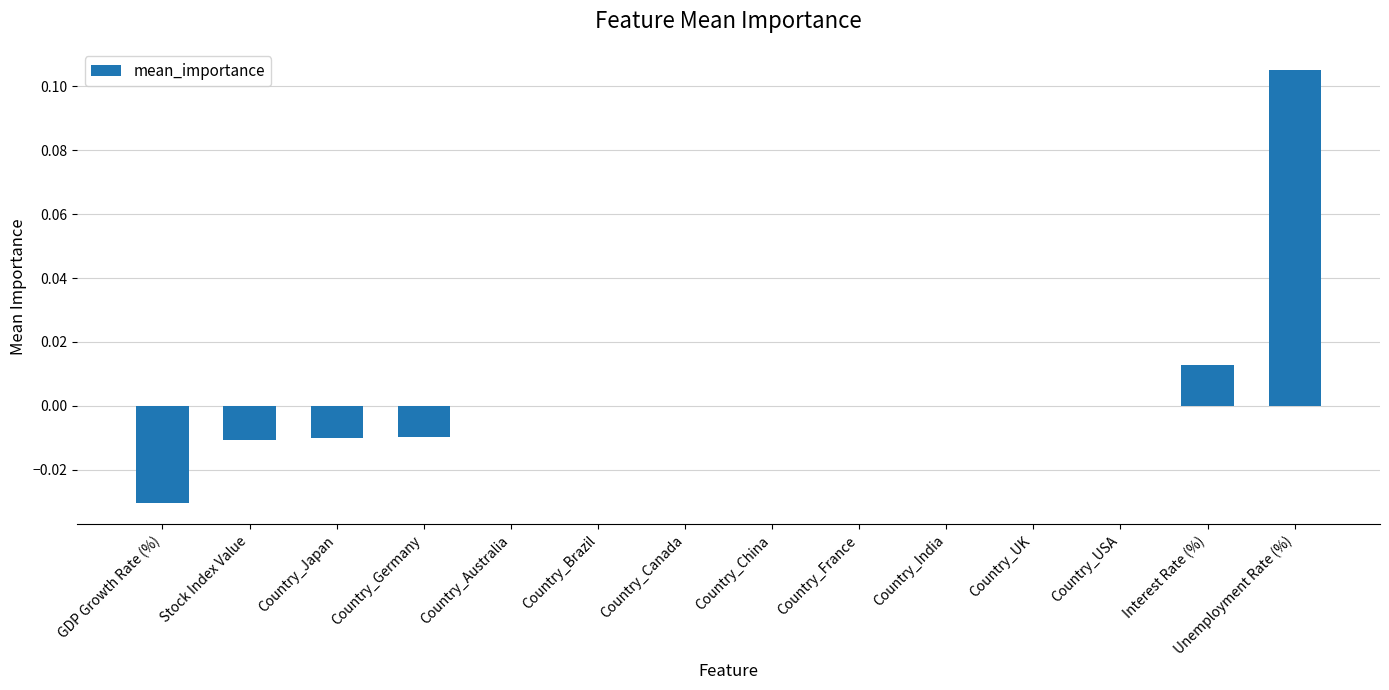

The value at Country_Japan is -0.0. True or false?

True